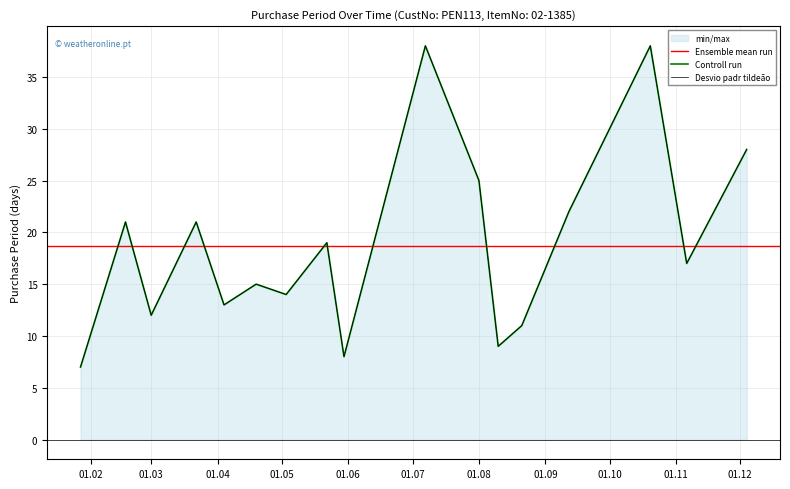

List the labels in order of value, smallest first.

2017-01-27, 2017-05-30, 2017-08-10, 2017-08-21, 2017-03-01, 2017-04-04, 2017-05-03, 2017-04-19, 2017-11-06, 2017-05-22, 2017-02-17, 2017-03-22, 2017-09-12, 2017-08-01, 2017-12-04, 2017-07-07, 2017-10-20